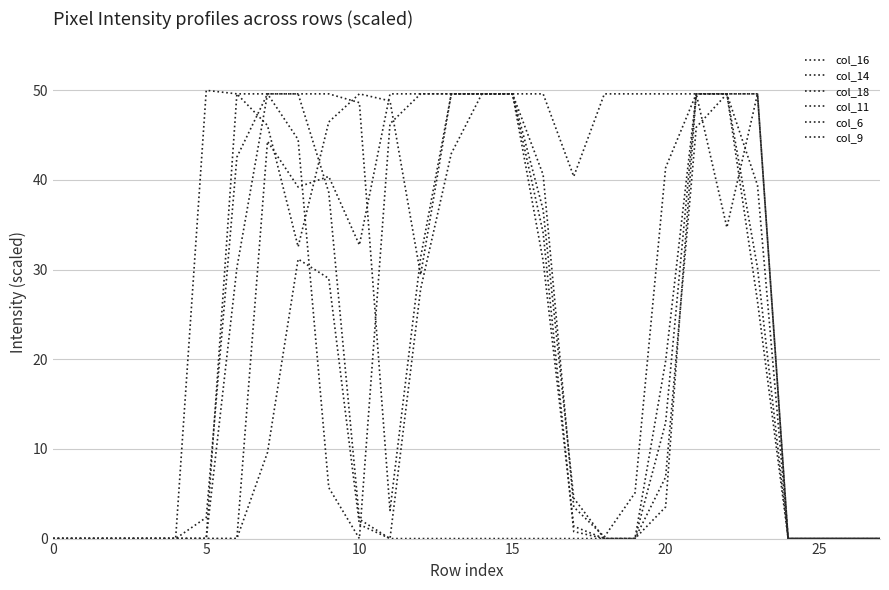

What is the sum of all col_18 values?

824.1